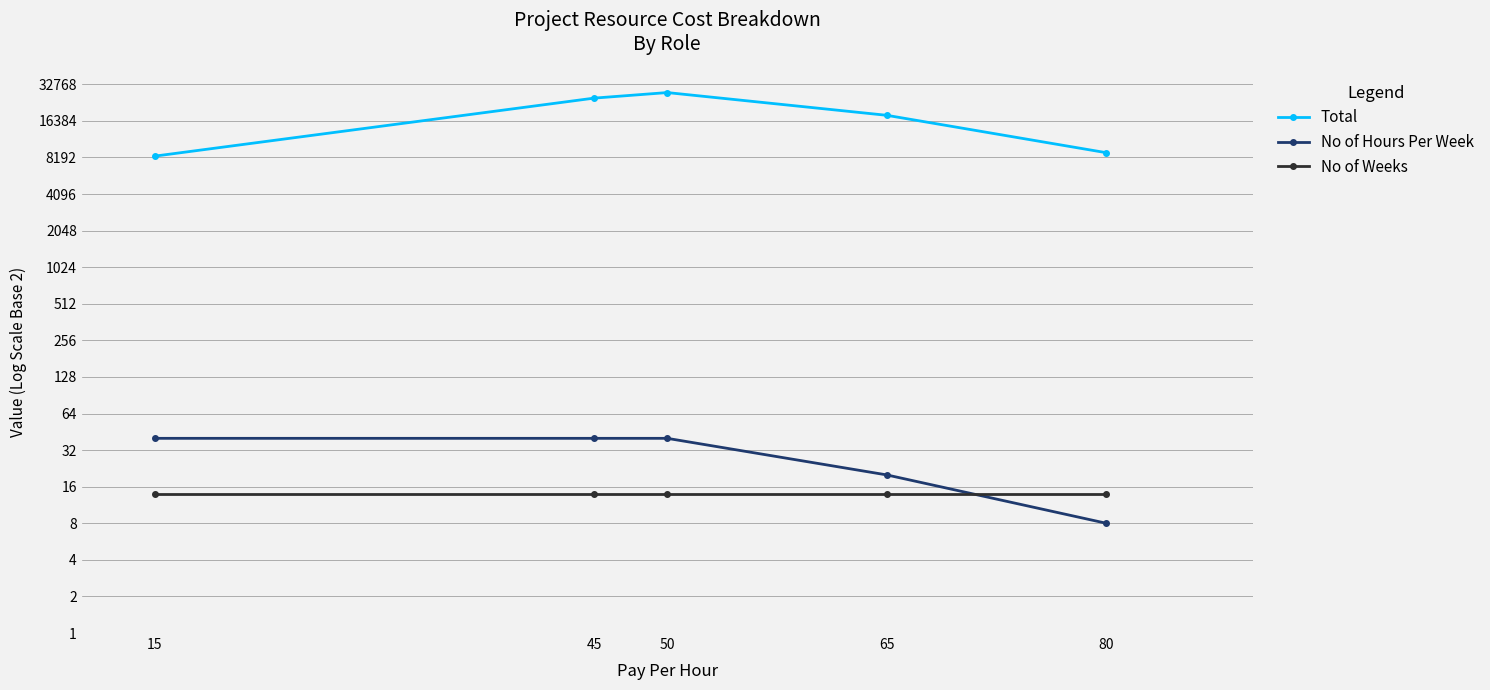

Reading left to right, what are all the values shown in this chart?

Total: 80=8960	65=18200	50=28000	45=25200	15=8400
No of Hours Per Week: 80=8	65=20	50=40	45=40	15=40
No of Weeks: 80=14	65=14	50=14	45=14	15=14